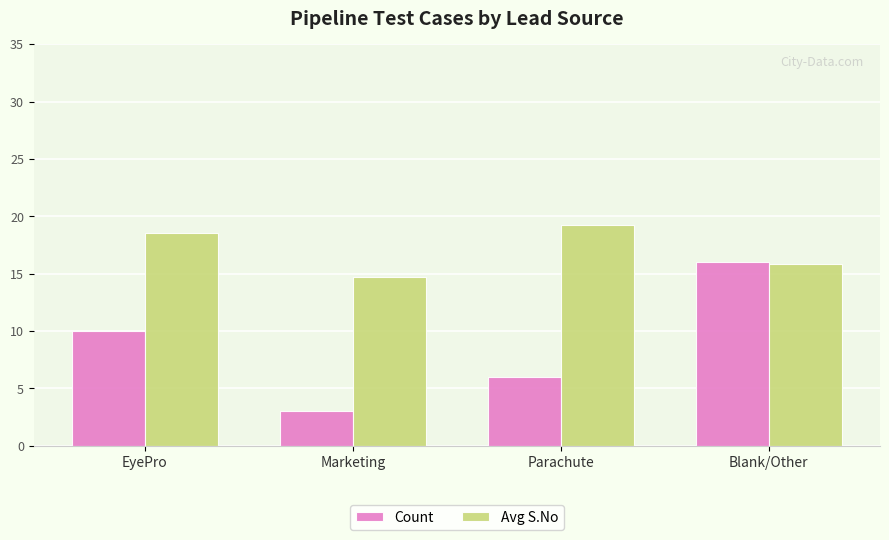

Rank the series by their maximum value, from highest to lowest.

Avg S.No, Count